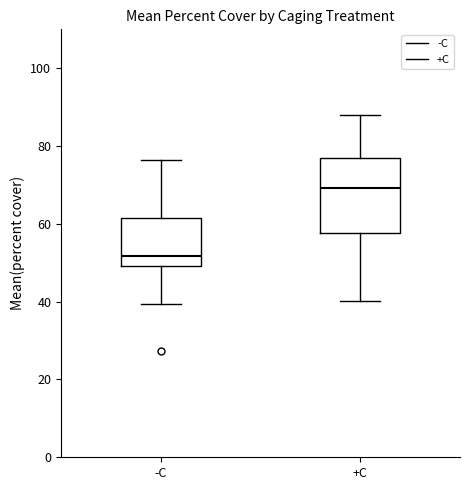

Where is the lower edge of the box for +C on the y-axis? The values are not printed on the chart, so give them approximately, as read against the axis.

58